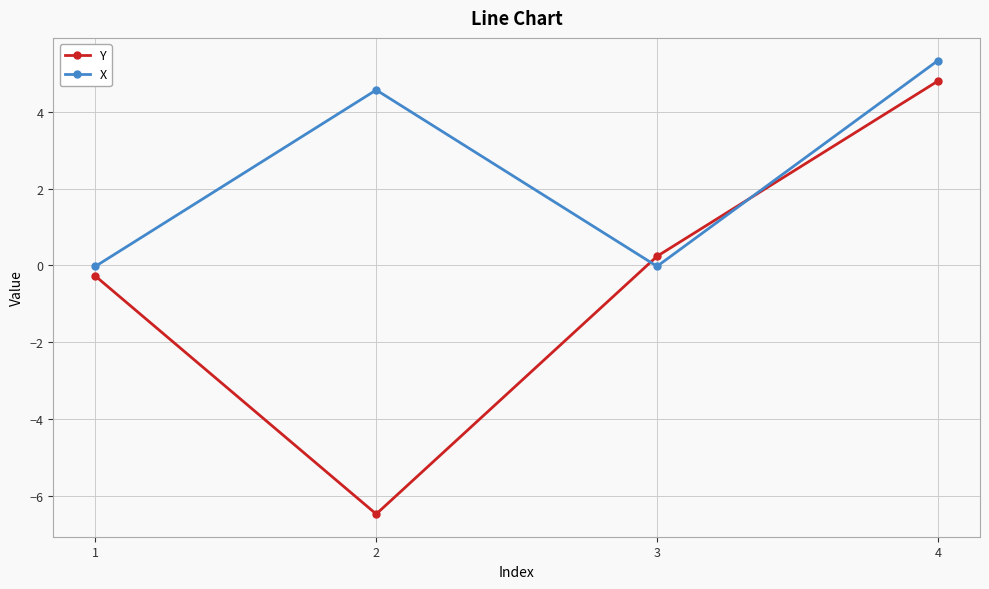

In X, how many points are higher than both neighbors (excluding endpoints)?

1